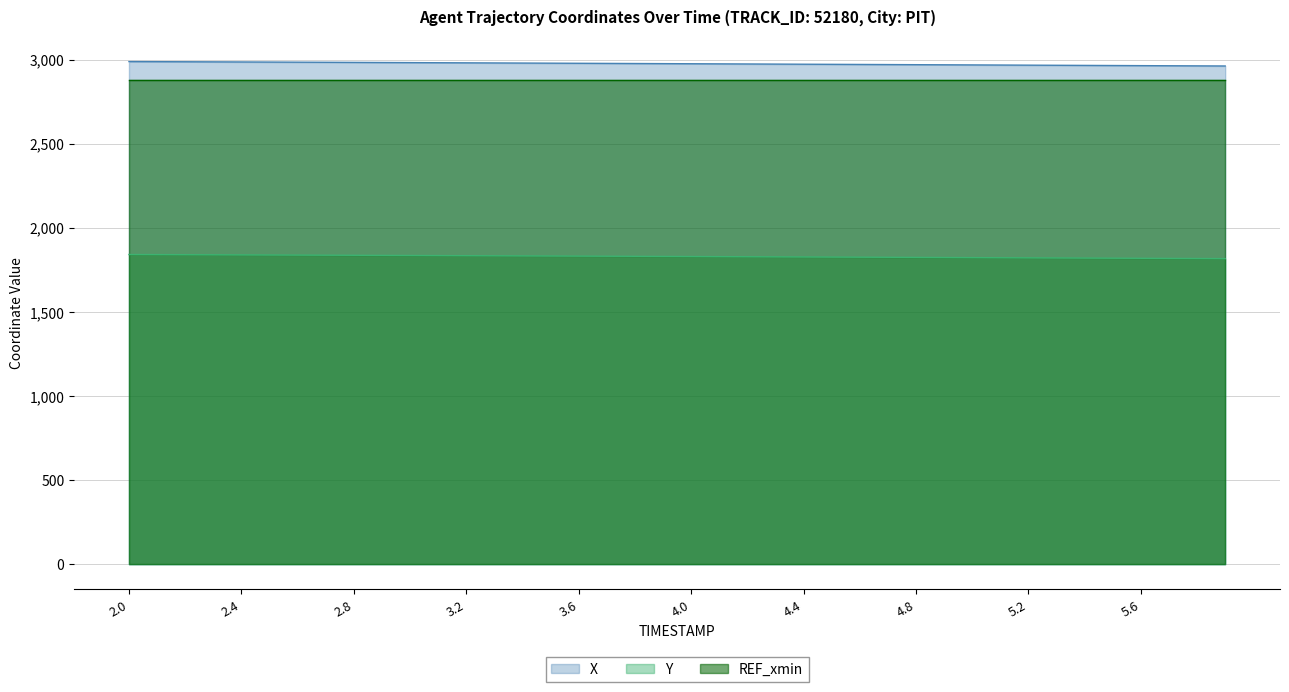

True or false: Y and X cross at least once.

False